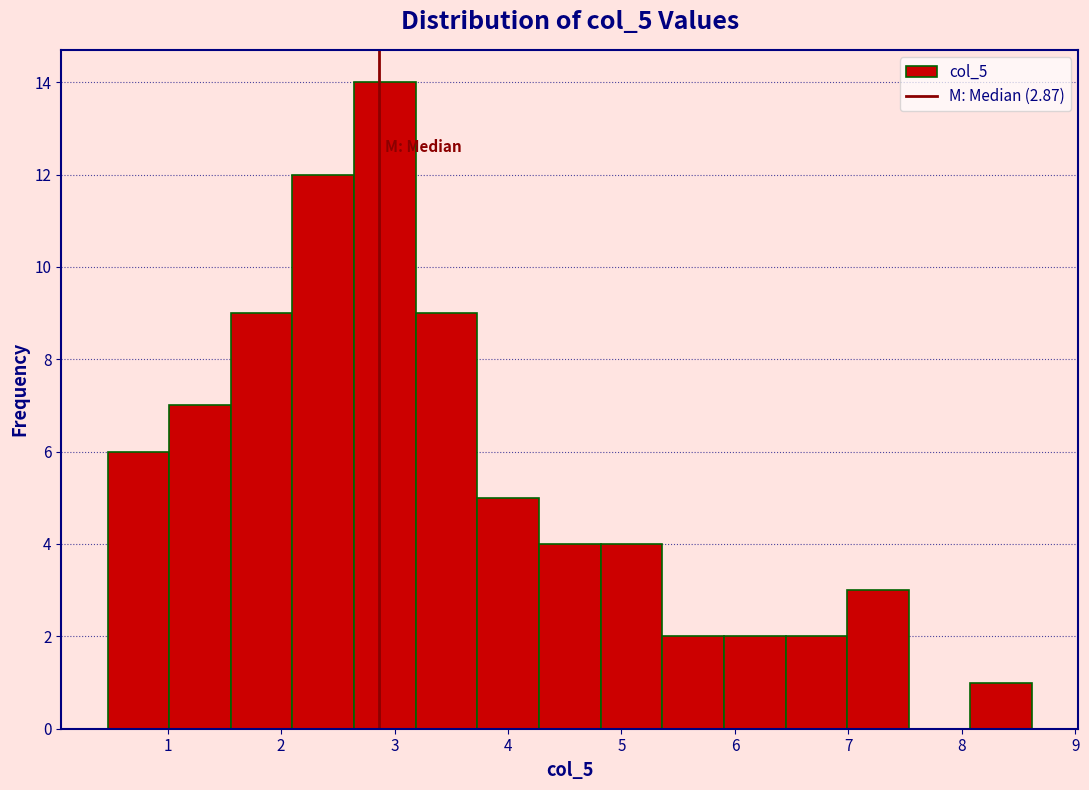

Which range on the x-axis has the tallest bar?

2.6 to 3.2